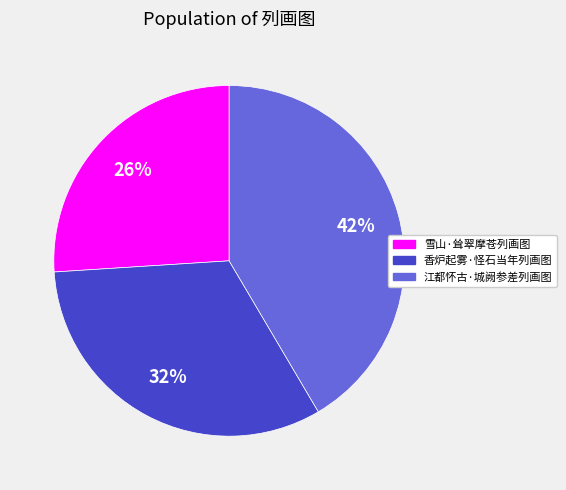

The 香炉起雾·怪石当年列画图 slice represents 32% of the pie. True or false?

True